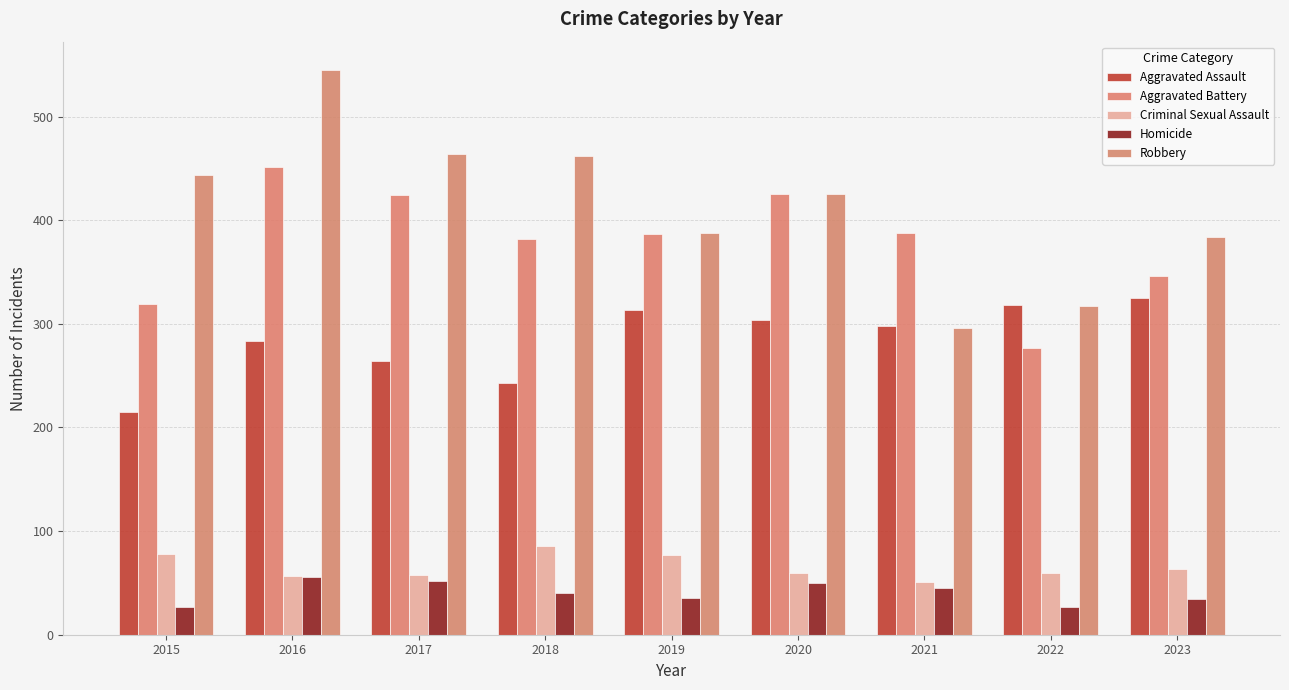

How many series are shown in this chart?

5